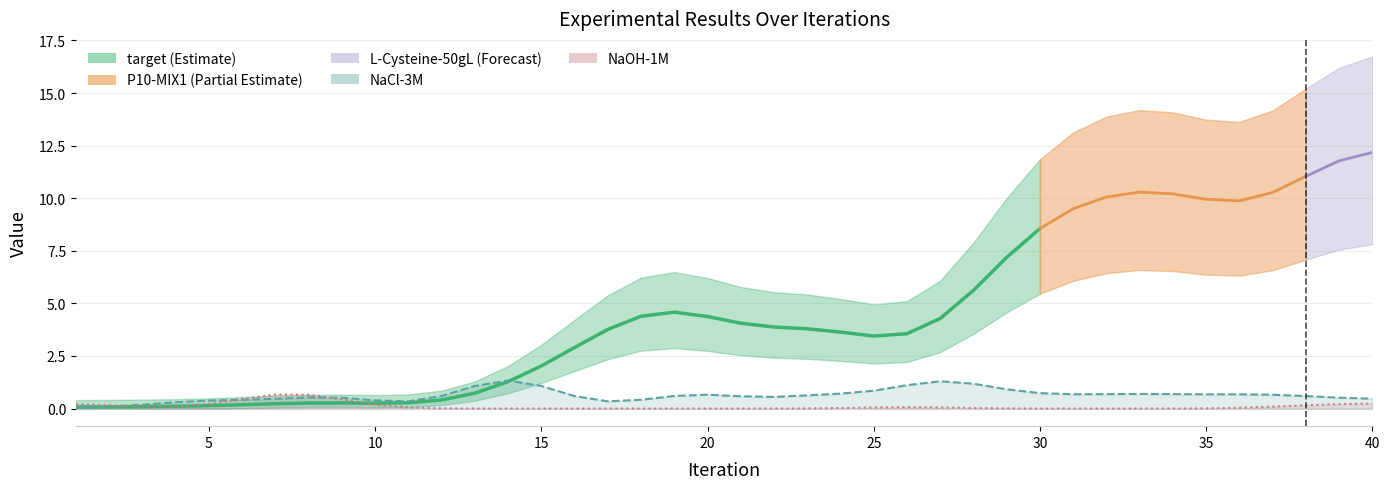

Between 39 and 5, which is larger?

39